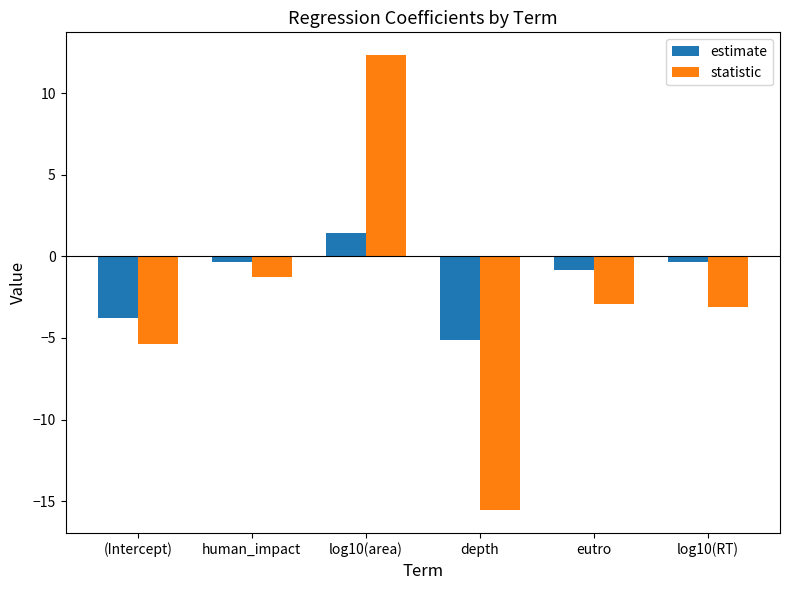

Which series changed the most between depth and log10(RT)?

statistic